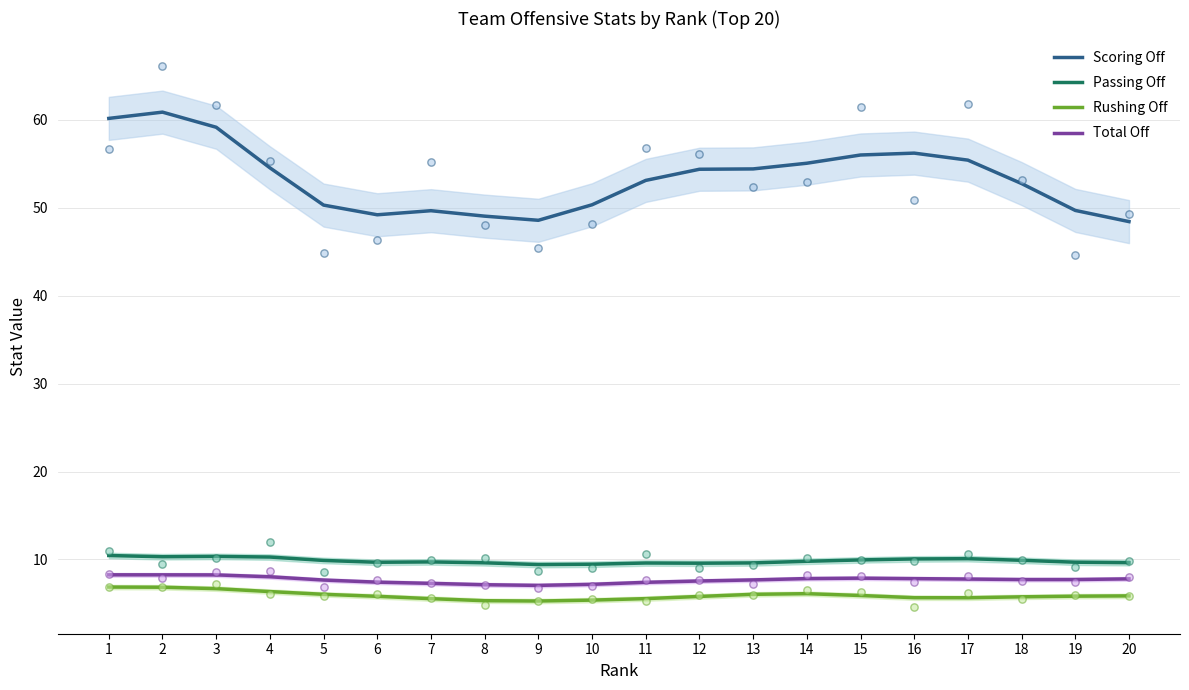

Which series reaches the minimum Y coordinate?

Rushing Off